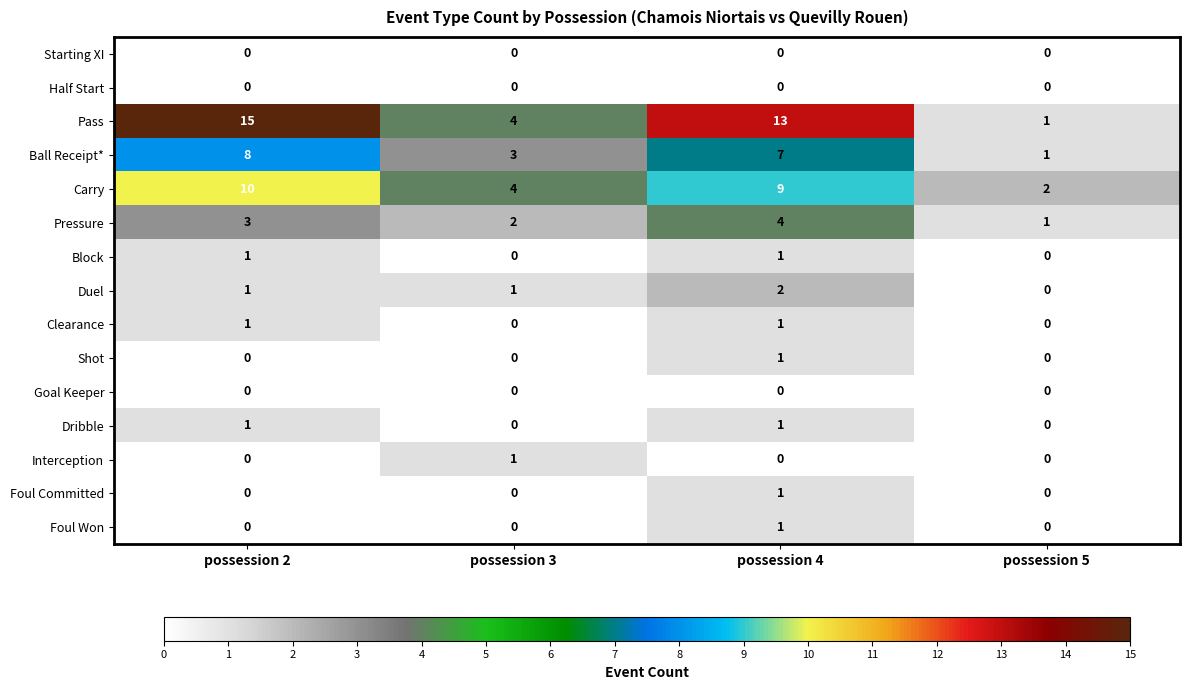

At how many categories does at least one series exceed 10?

2